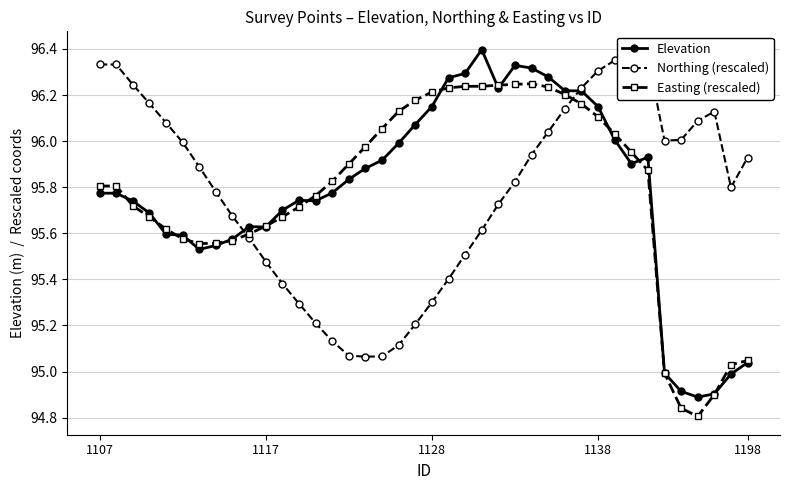

True or false: Elevation and Northing (rescaled) intersect in this chart.

True